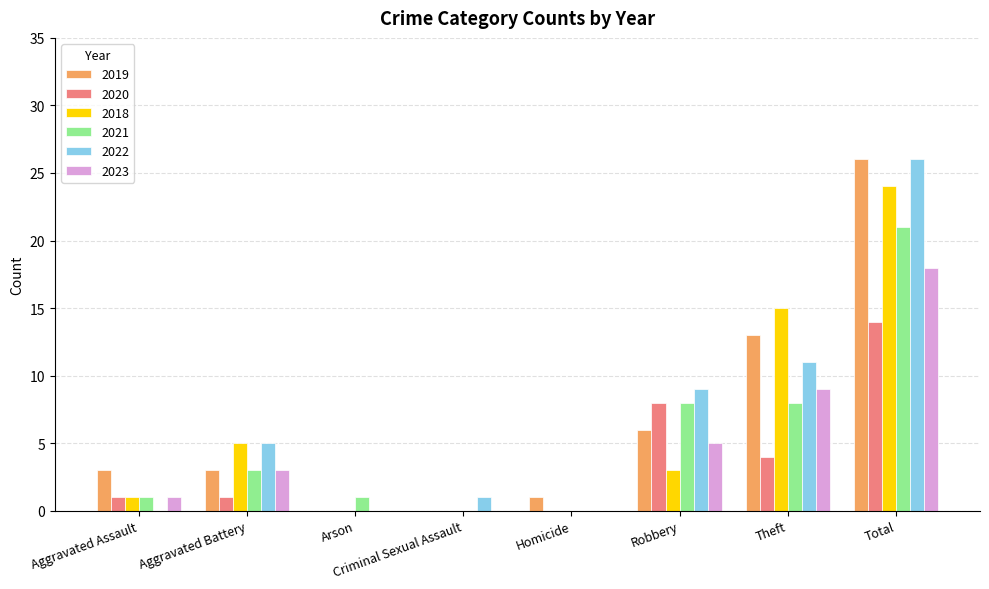

Reading left to right, extract all data points from this chart.

2019: Aggravated Assault=3	Aggravated Battery=3	Arson=0	Criminal Sexual Assault=0	Homicide=1	Robbery=6	Theft=13	Total=26
2020: Aggravated Assault=1	Aggravated Battery=1	Arson=0	Criminal Sexual Assault=0	Homicide=0	Robbery=8	Theft=4	Total=14
2018: Aggravated Assault=1	Aggravated Battery=5	Arson=0	Criminal Sexual Assault=0	Homicide=0	Robbery=3	Theft=15	Total=24
2021: Aggravated Assault=1	Aggravated Battery=3	Arson=1	Criminal Sexual Assault=0	Homicide=0	Robbery=8	Theft=8	Total=21
2022: Aggravated Assault=0	Aggravated Battery=5	Arson=0	Criminal Sexual Assault=1	Homicide=0	Robbery=9	Theft=11	Total=26
2023: Aggravated Assault=1	Aggravated Battery=3	Arson=0	Criminal Sexual Assault=0	Homicide=0	Robbery=5	Theft=9	Total=18